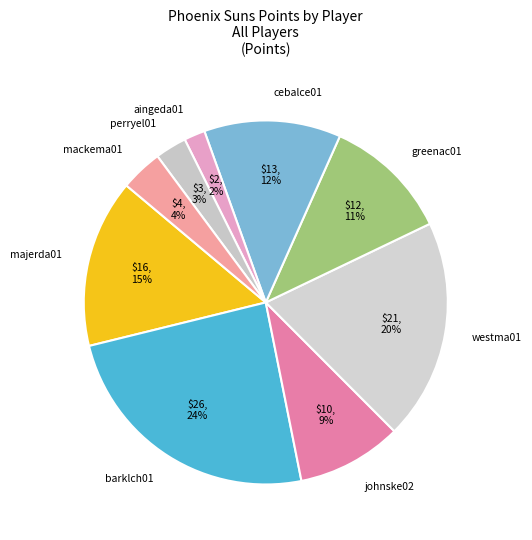

To the nearest percent, what is the average slice percentage?

11%